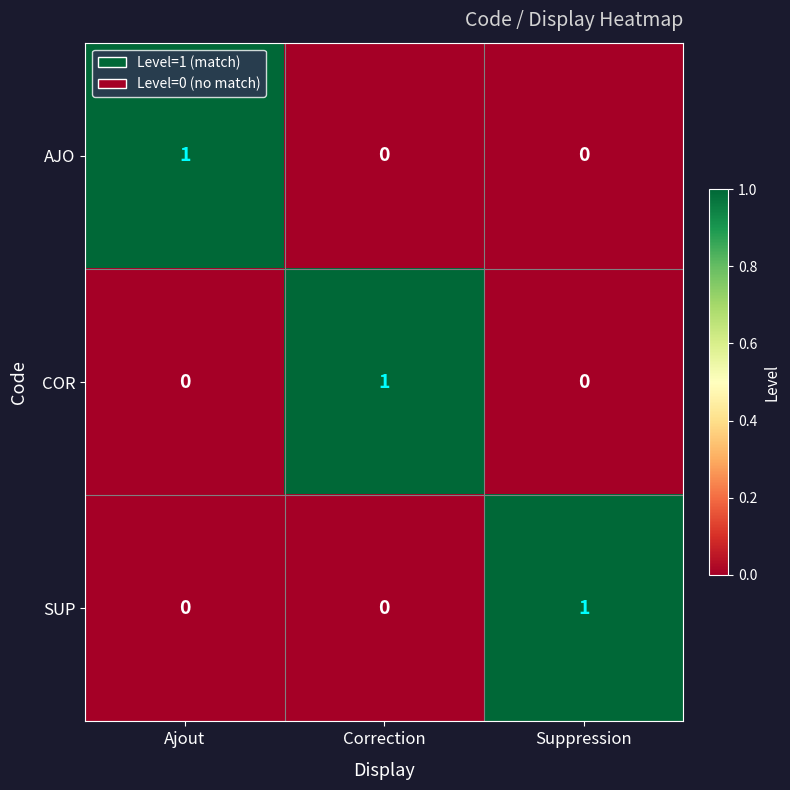

Reading left to right, what are all the values shown in this chart?

AJO: Ajout=1	Correction=0	Suppression=0
COR: Ajout=0	Correction=1	Suppression=0
SUP: Ajout=0	Correction=0	Suppression=1